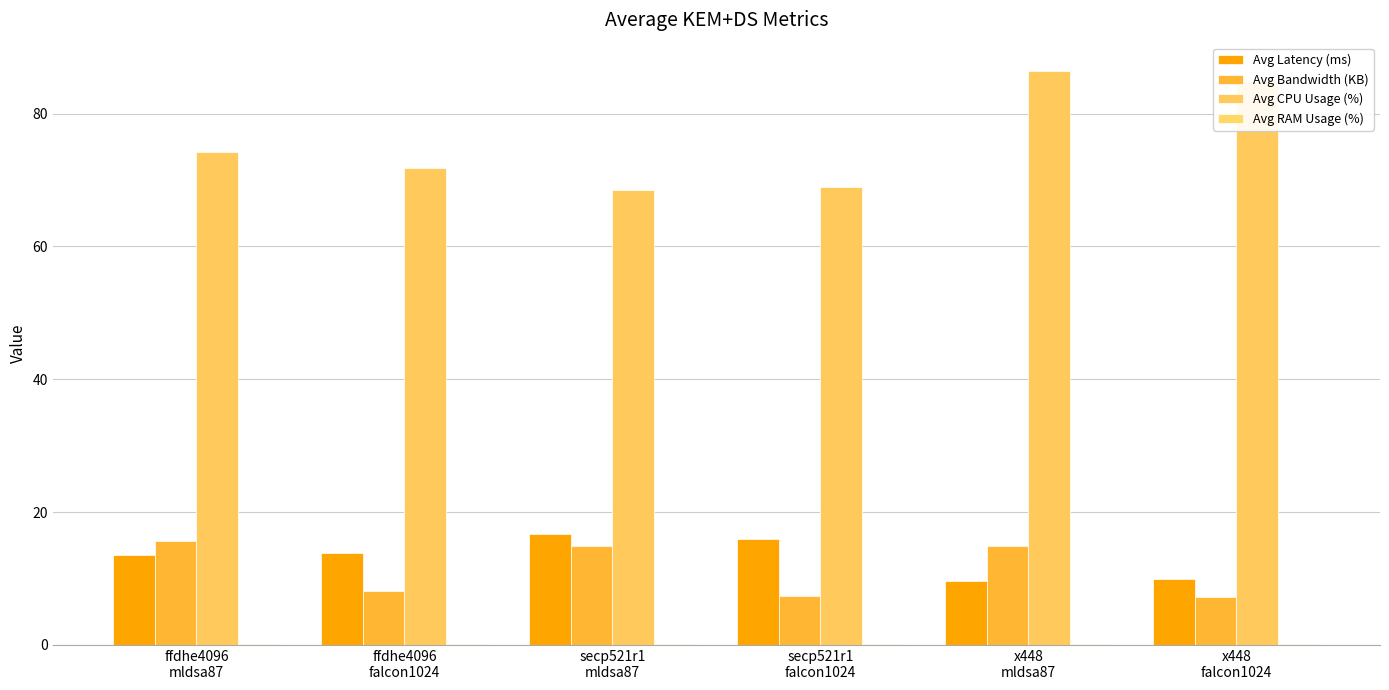

At which label is Avg RAM Usage (%) closest to 0?

x448
falcon1024